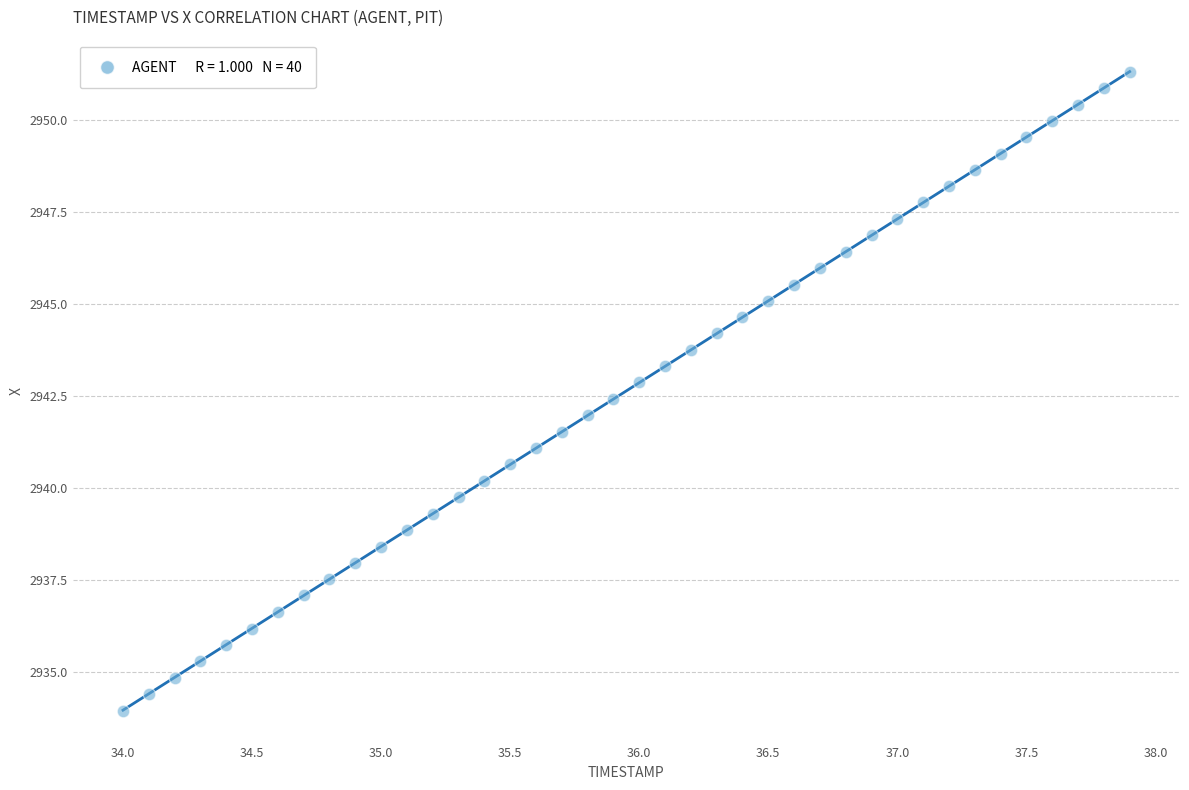

What is the range of Y values (max minus min)?

17.4